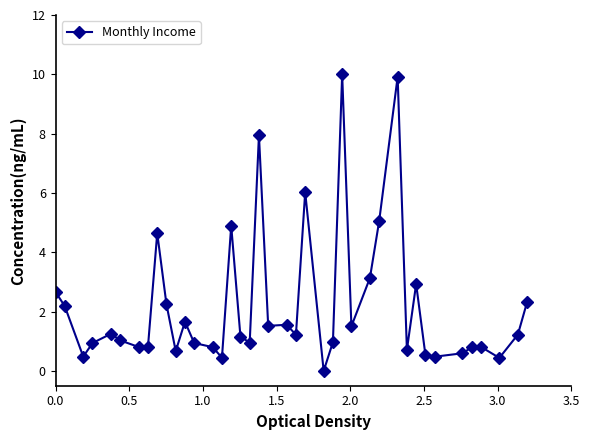

What is the value of the 4th point from the left?

0.9